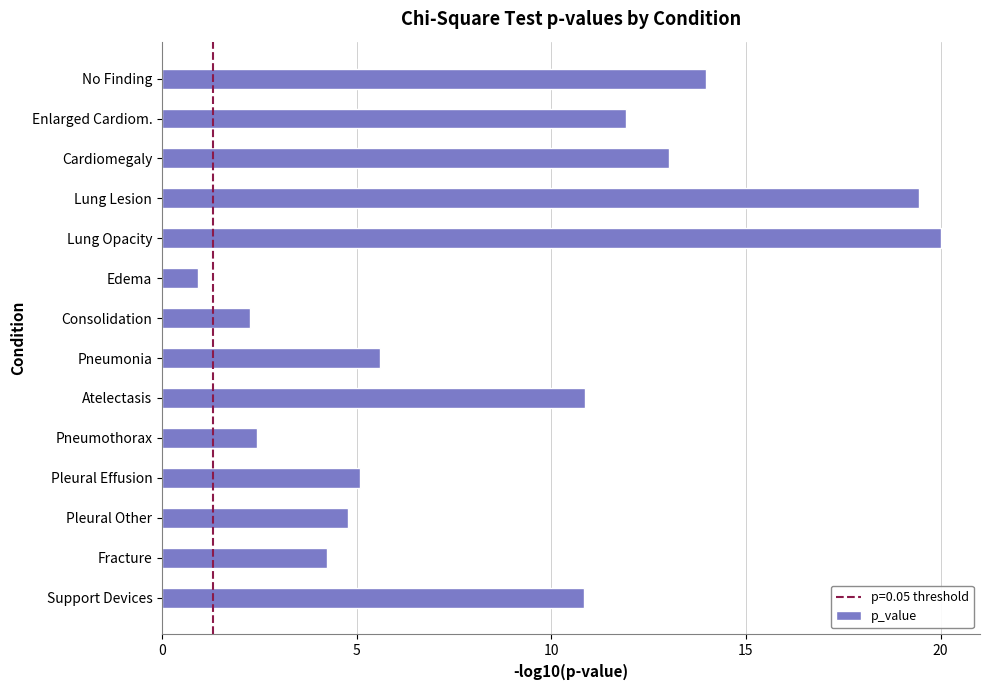

What is the label of the 10th bar from the top?

Pneumothorax